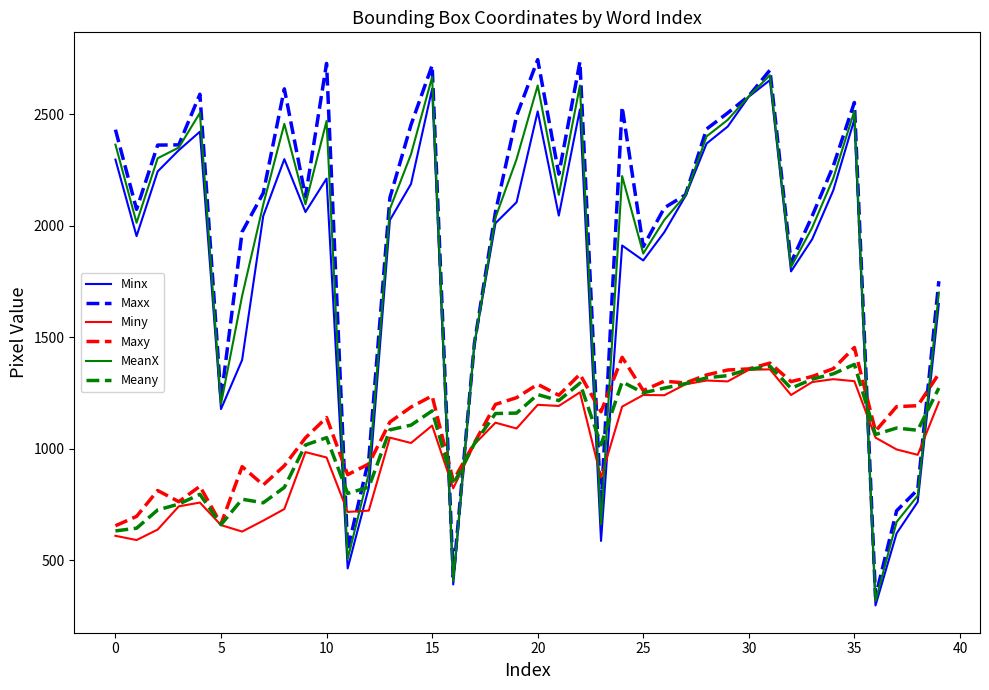

True or false: Miny and MeanX cross at least once.

True